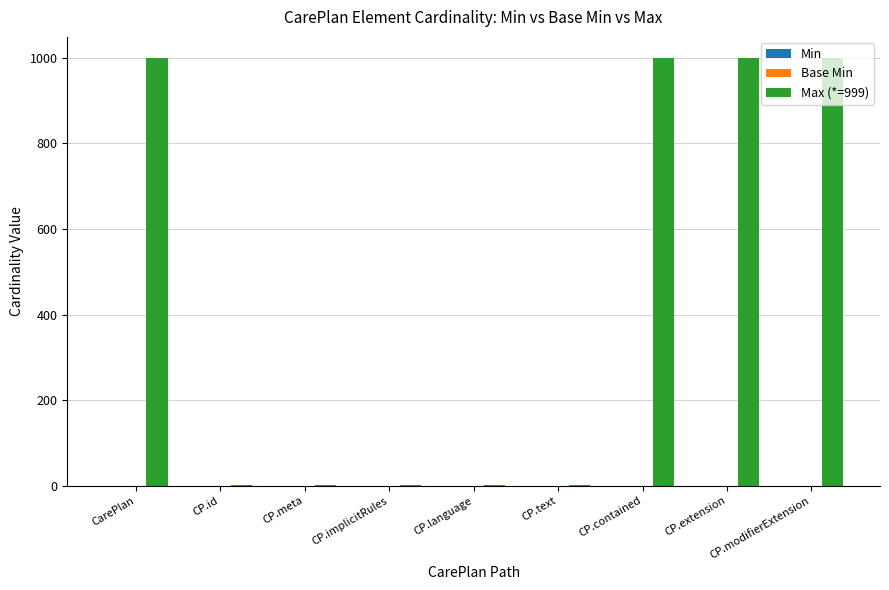

What is the greatest value displayed?

999